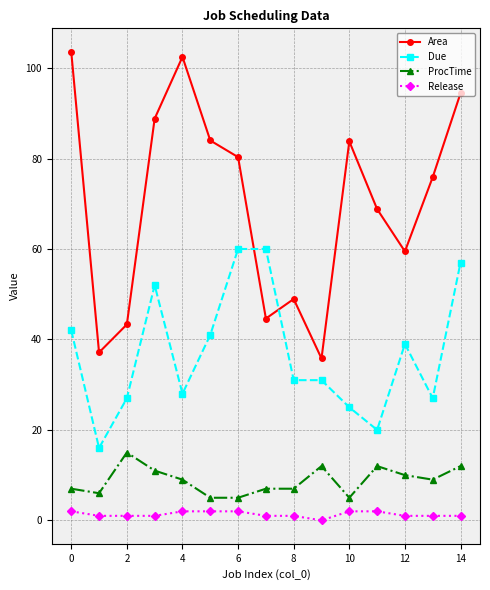

What is the value of the ProcTime point at the 15th from the left?

12.0